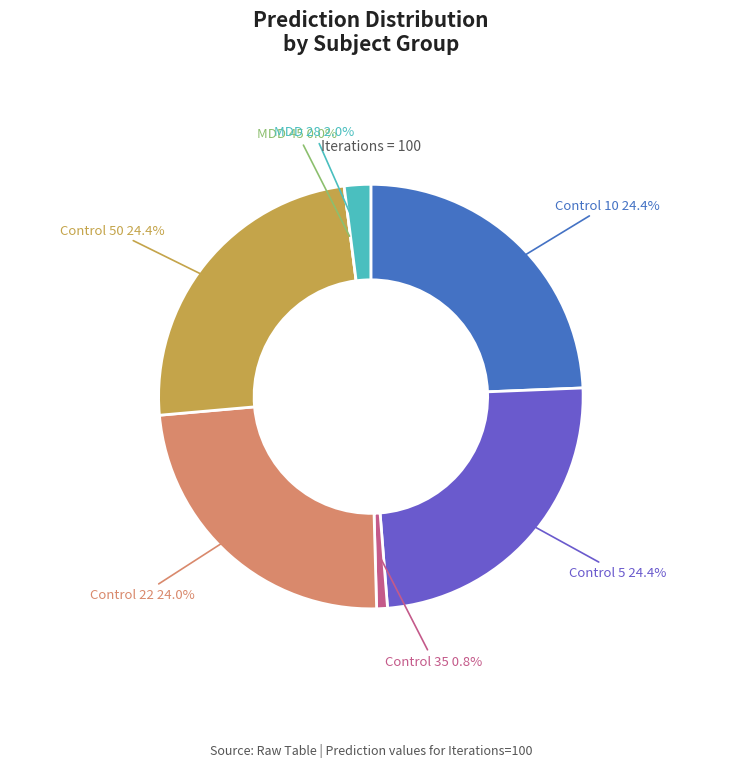

What percentage do MDD 45 and Control 22 together represent?

24.0%